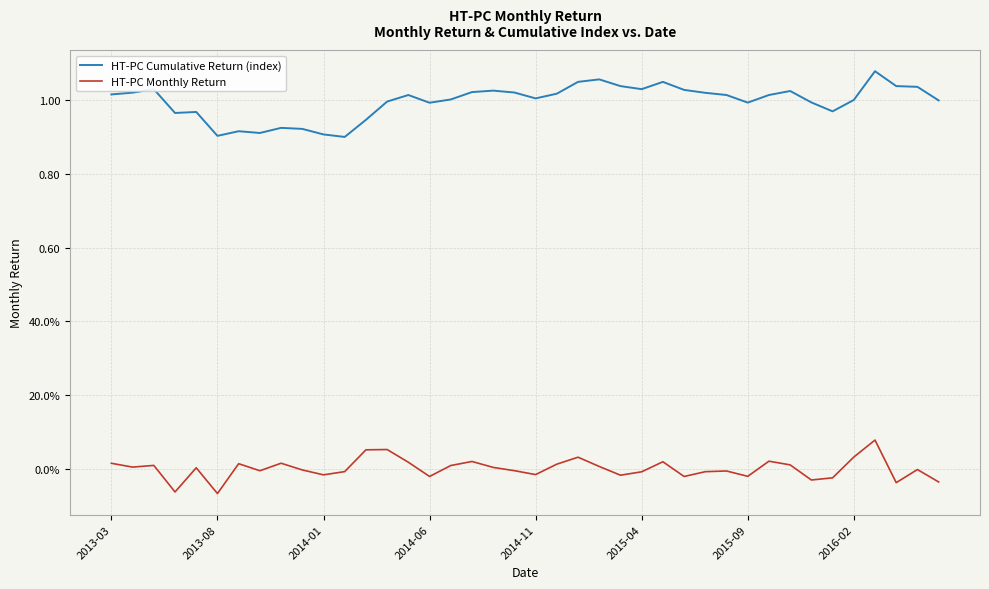

Is this an area chart (filled region under the line)?

No